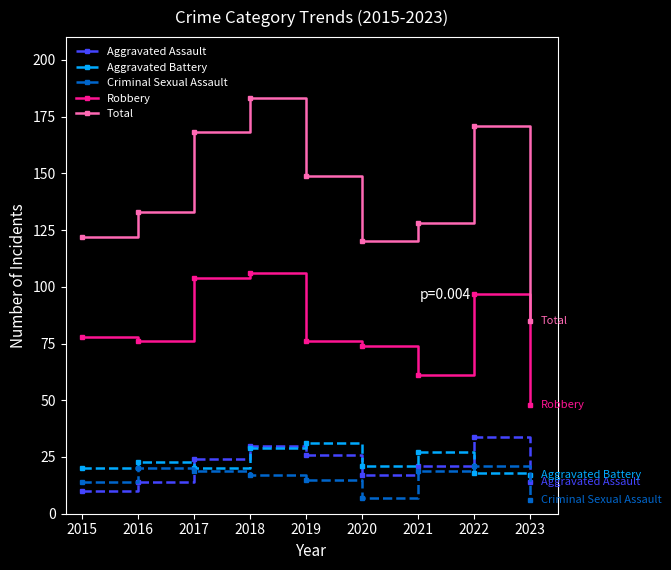

What are all the series names shown in the legend?

Aggravated Assault, Aggravated Battery, Criminal Sexual Assault, Robbery, Total